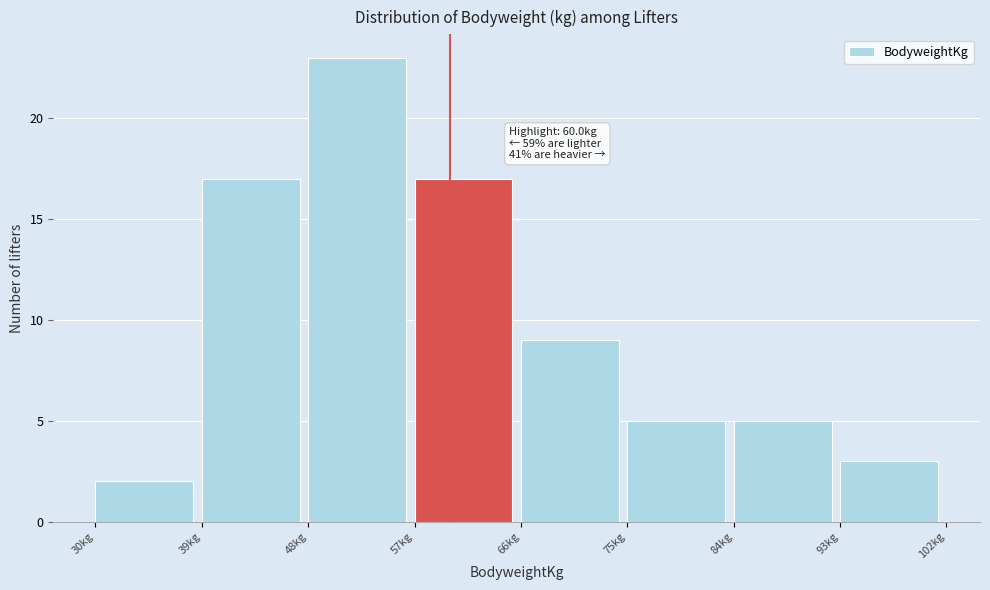

Which range on the x-axis has the tallest bar?

48 to 57